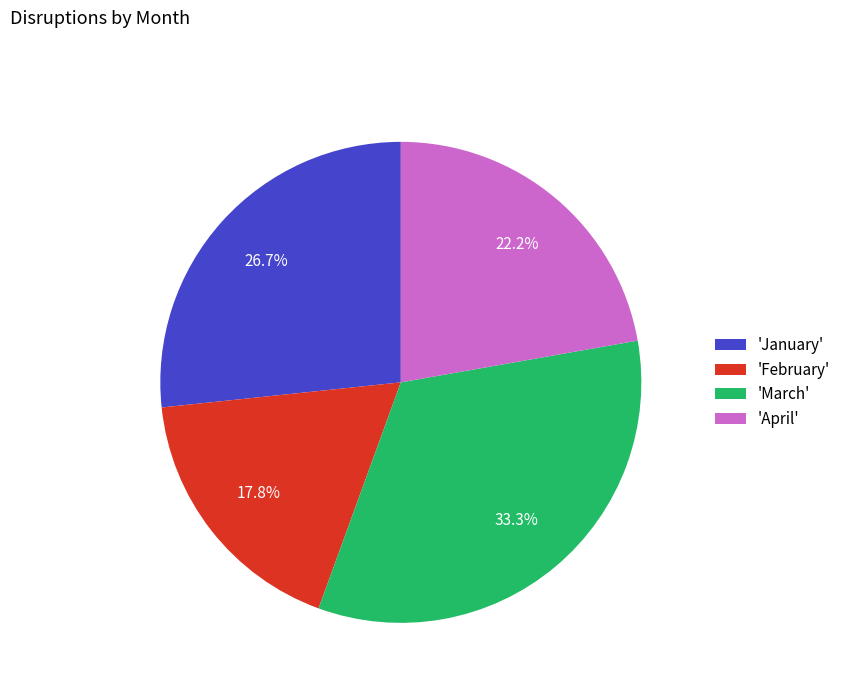

How many segments does this pie chart have?

4